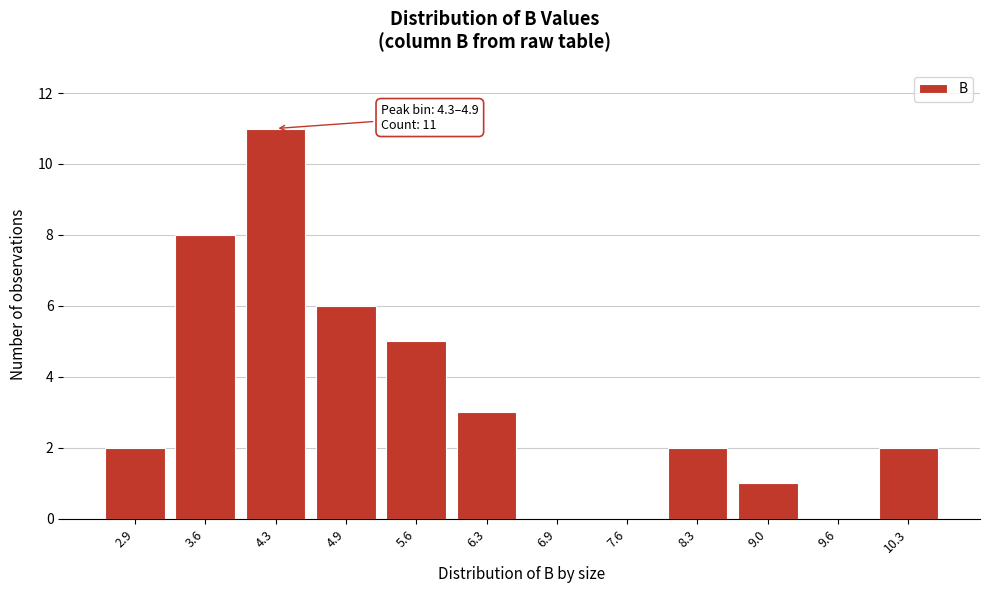

Reading left to right, transcribe all the data shown in this chart.

2.9=2	3.6=8	4.3=11	4.9=6	5.6=5	6.3=3	6.9=0	7.6=0	8.3=2	9.0=1	9.6=0	10.3=2